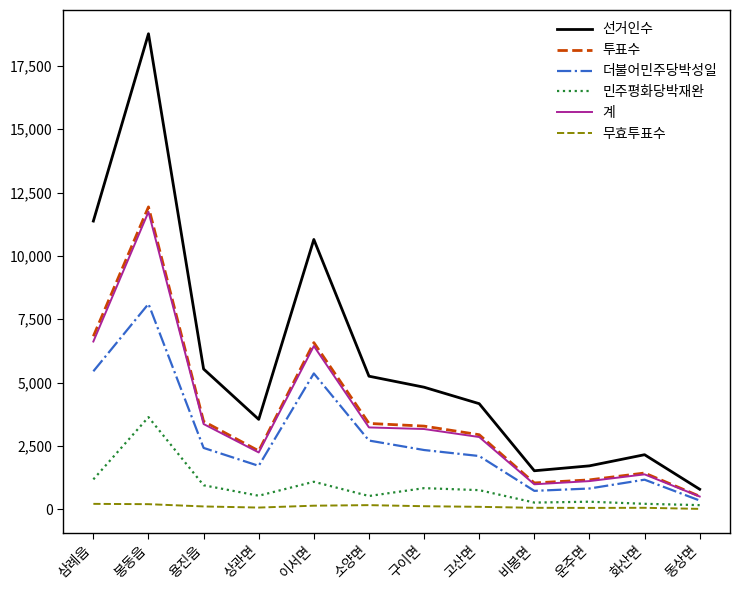

What is the lowest value of the 선거인수 series?

785